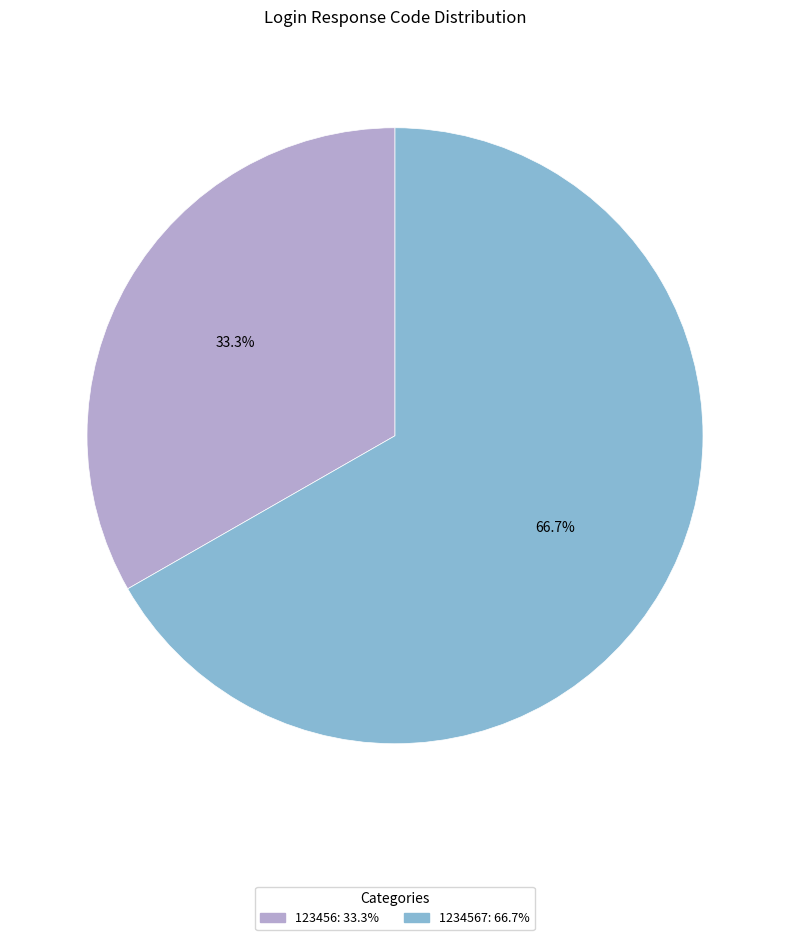

Is there a majority slice in this chart?

Yes